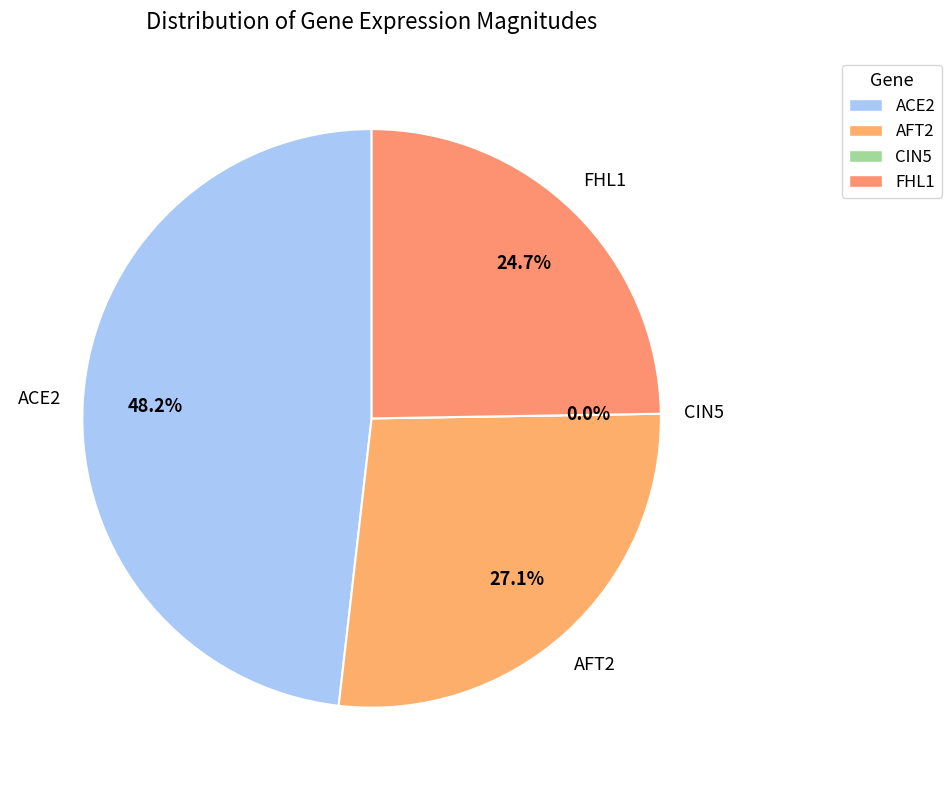

How many segments does this pie chart have?

4